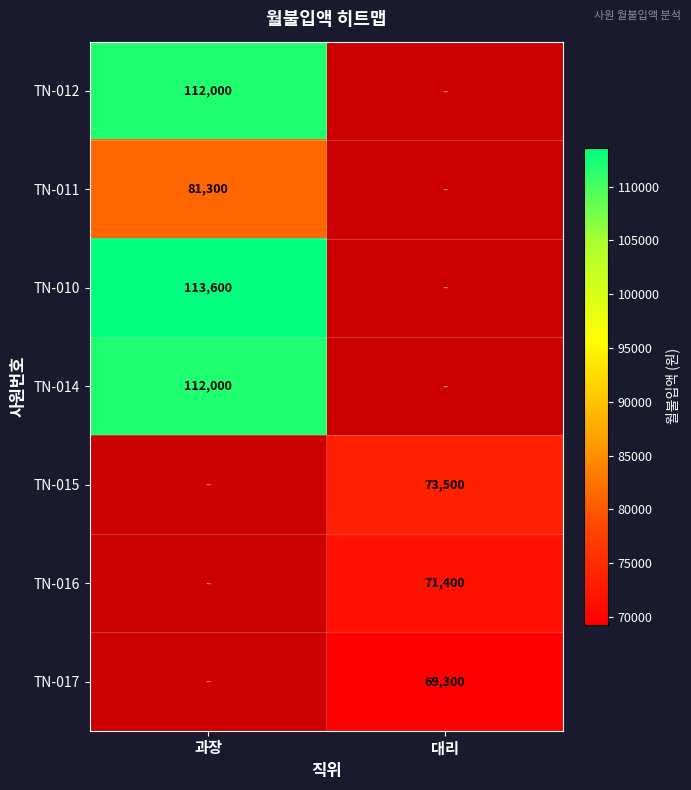

Is the value of TN-011 at 과장 greater than the value of TN-010 at 과장?

No